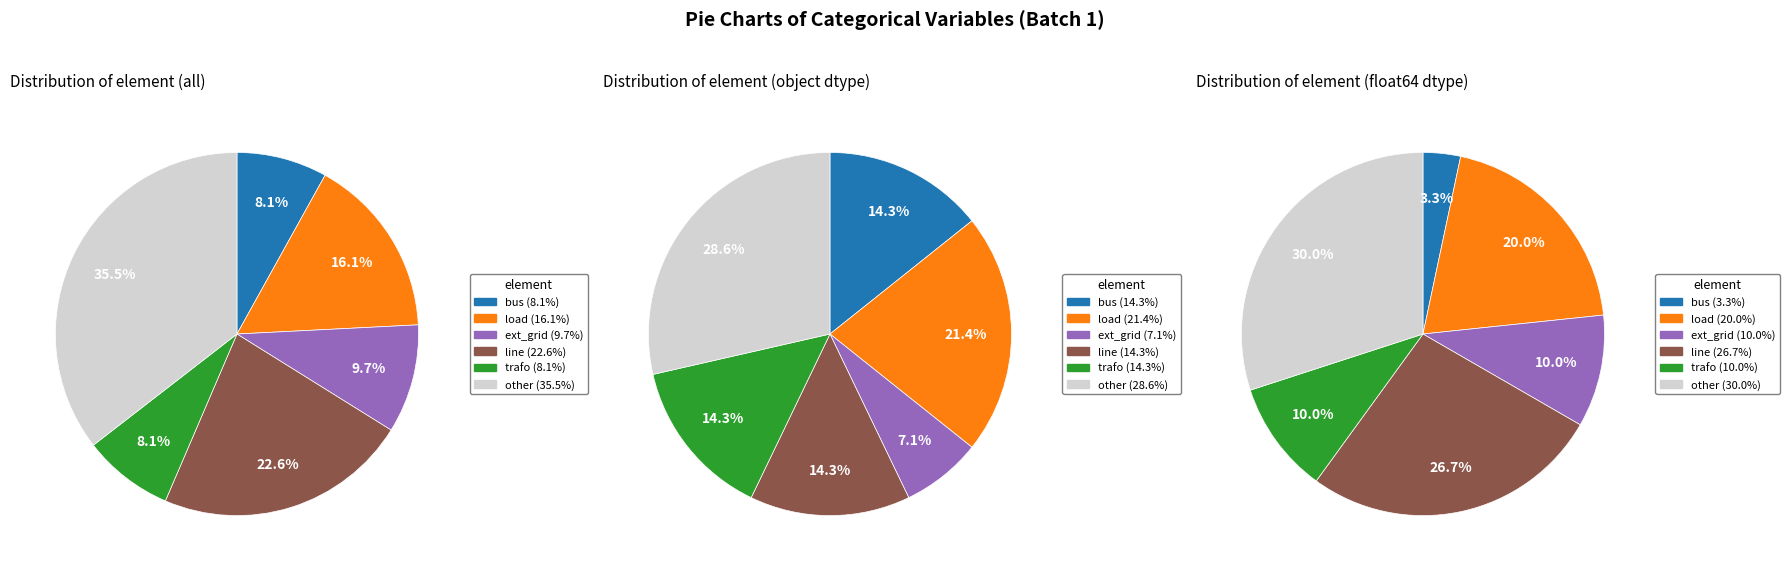

What is the change in value from bus to load?

+5